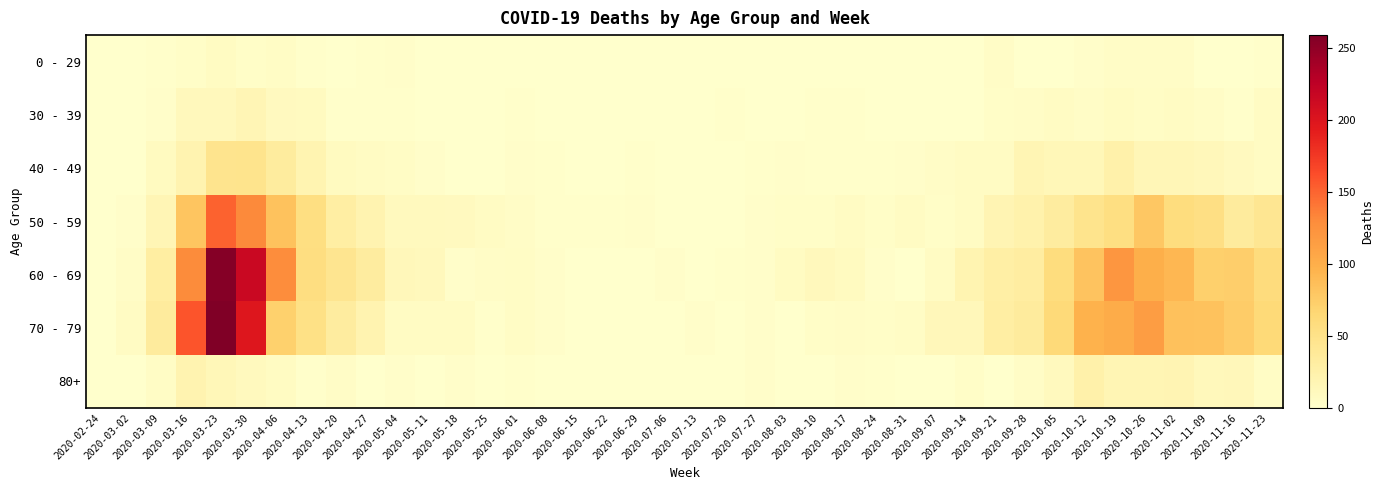

Between 2020-06-22 and 2020-07-27, which is larger?

2020-06-22